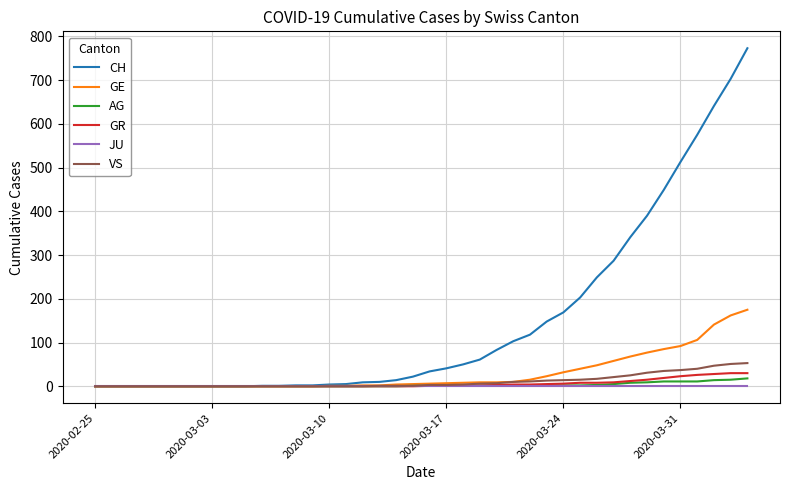

Which series has the largest total across all categories?

CH